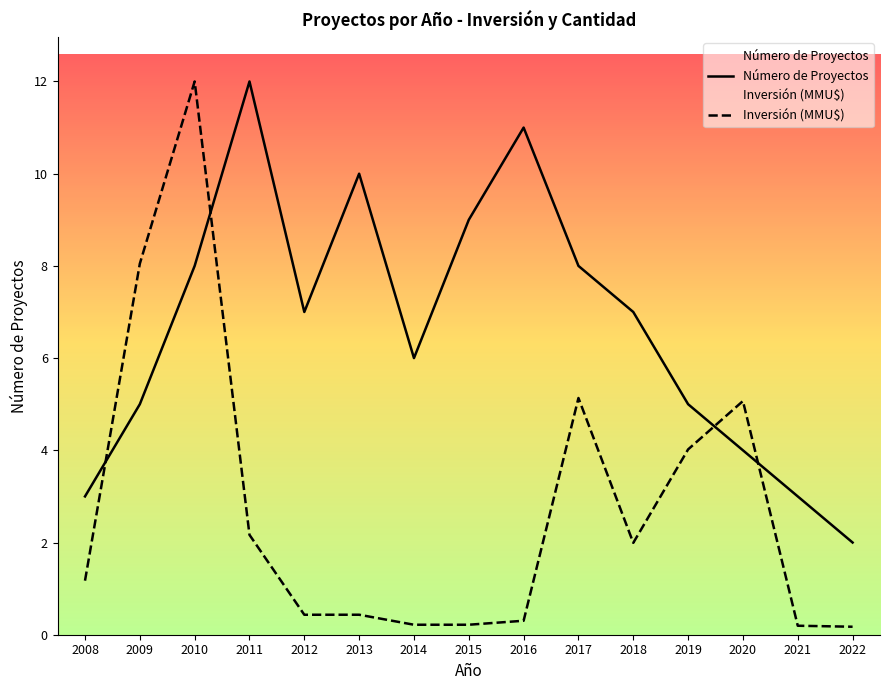

What is the minimum value shown in the chart?

0.2